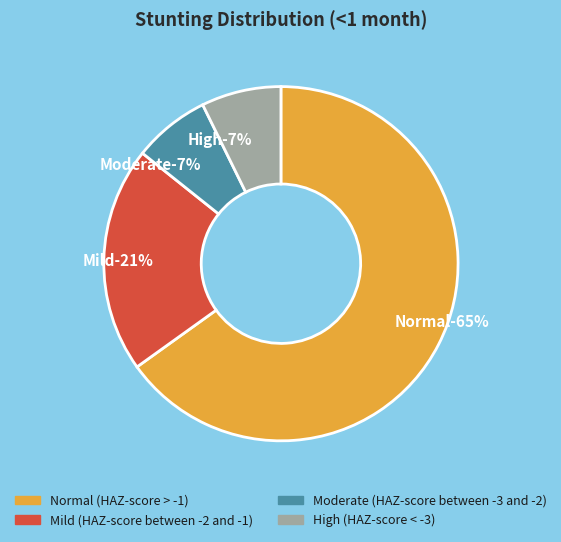

Do Moderate (HAZ-score between -3 and -2) and Normal (HAZ-score > -1) together represent more than half of the pie?

Yes